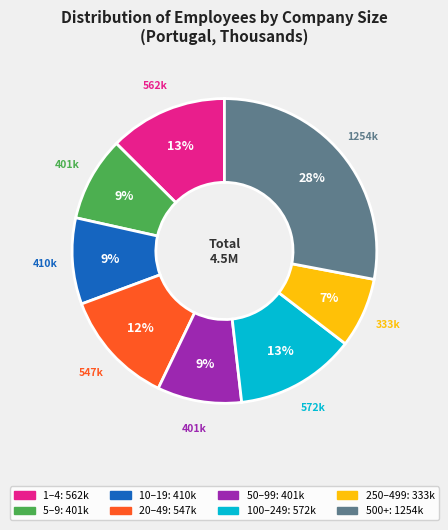

To the nearest percent, what is the average slice percentage?

12%